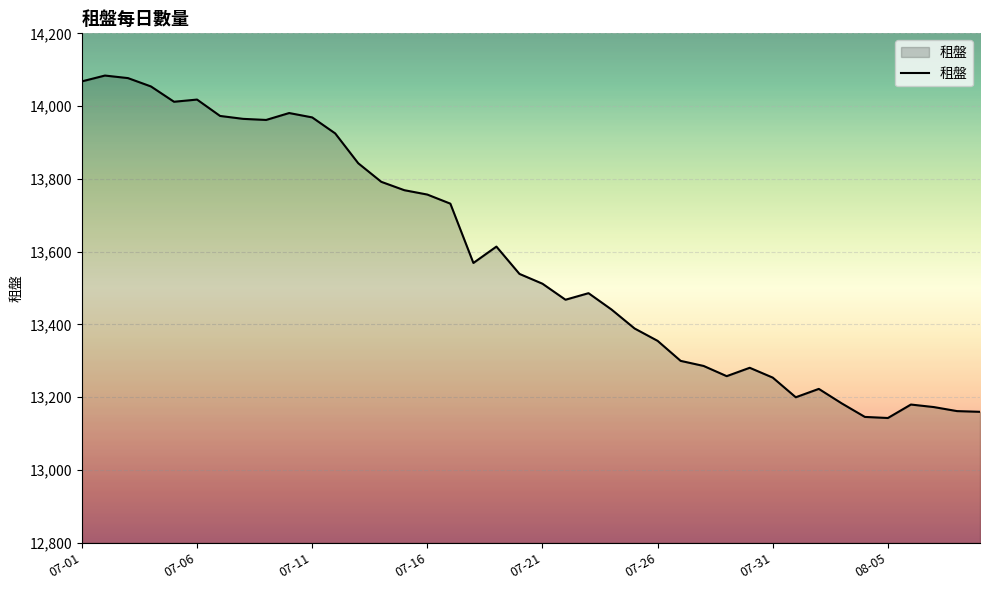

What is the difference between the maximum and minimum values?

941